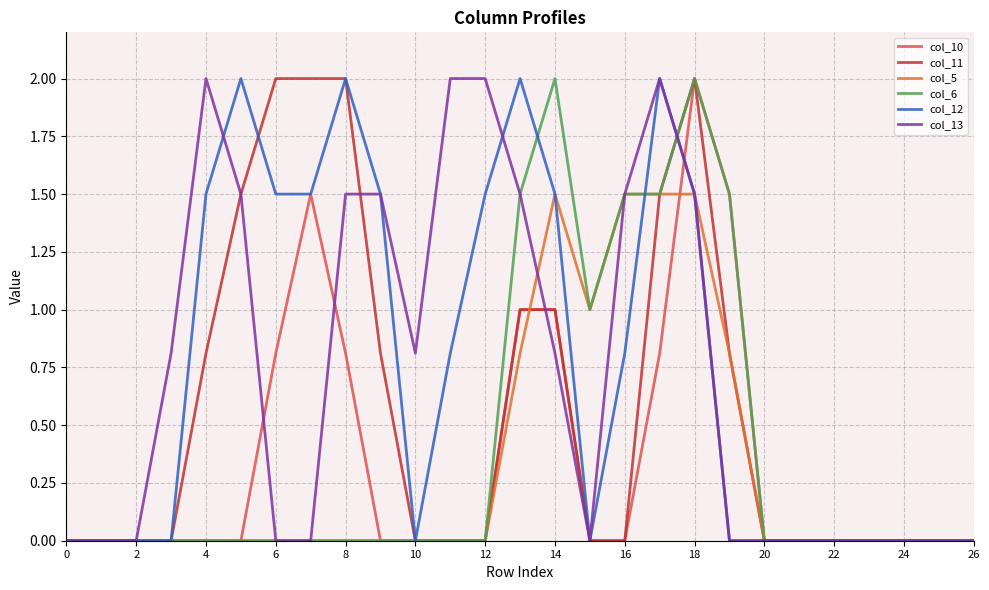

What is the maximum value shown in the chart?

2.0